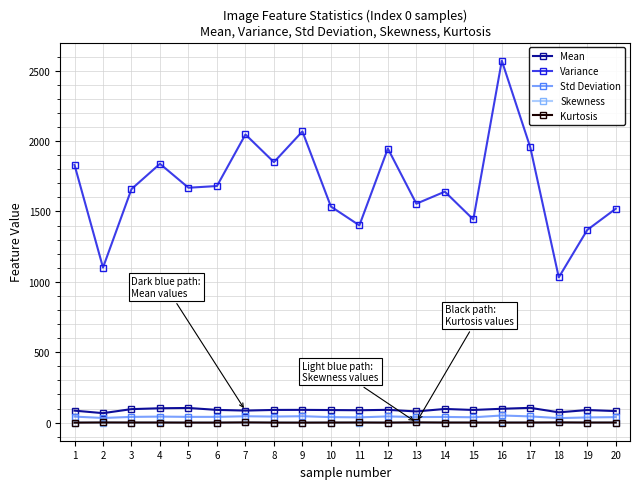

How many lines are shown in the chart?

5